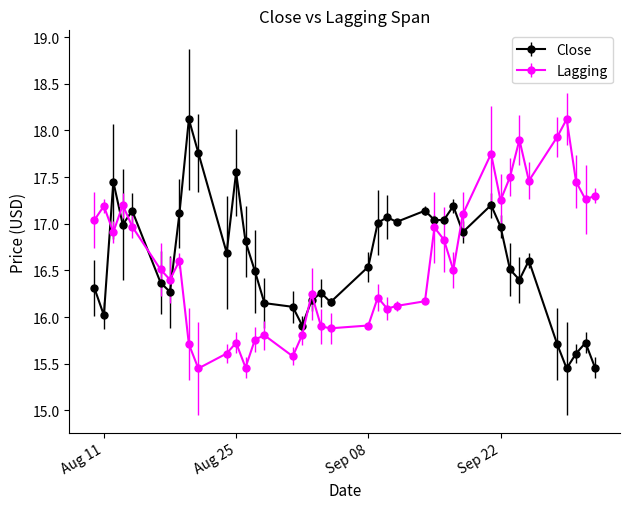

After their last crossing, which series has the higher values: Lagging or Close?

Lagging